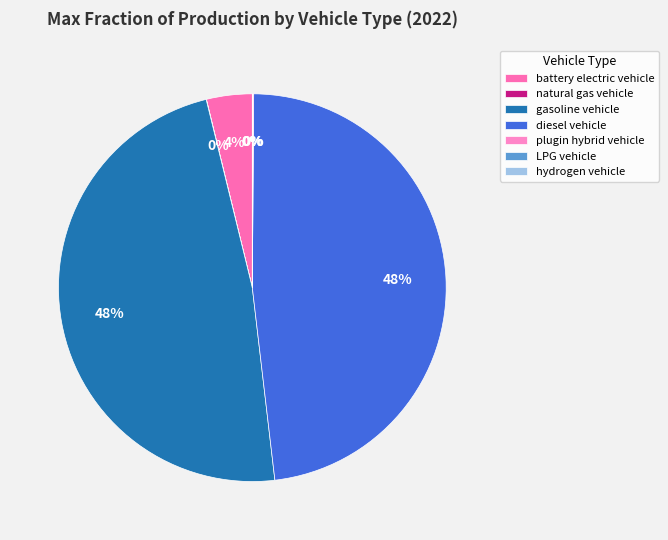

To the nearest percent, what is the average slice percentage?

14%